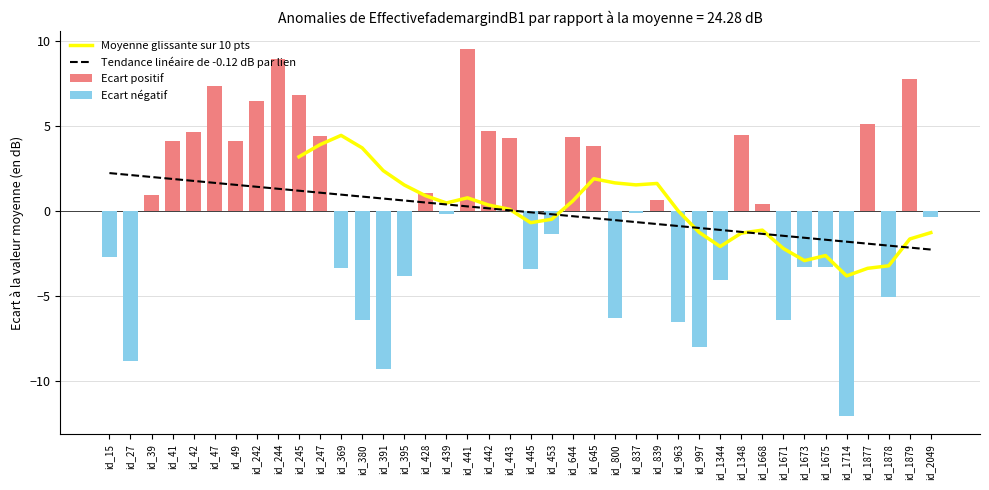

Does the chart contain stacked bars?

No